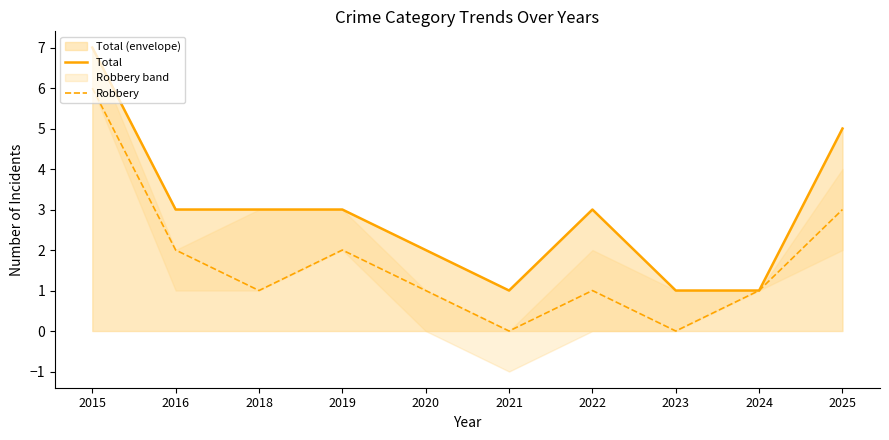

What is the difference between the maximum and minimum values in the Total series?

6